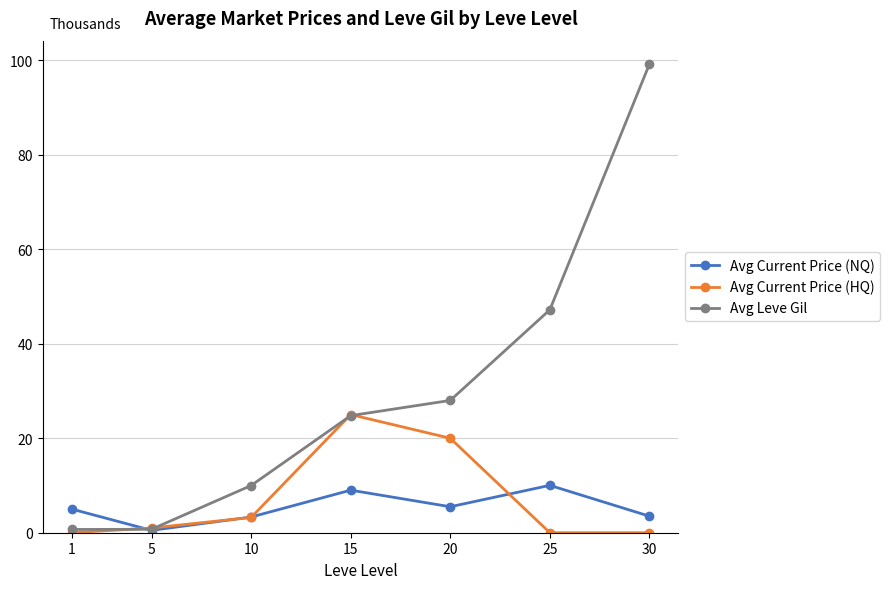

What is the spread (max minus min) of values at 15?

16.0